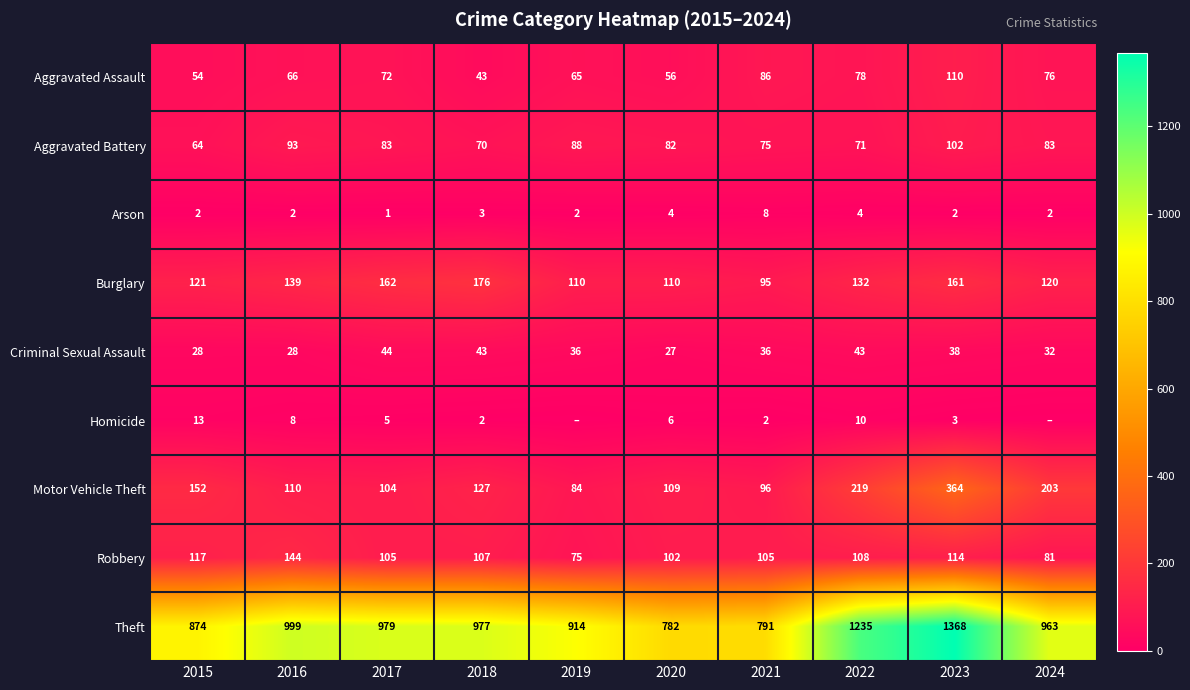

How many values in the Burglary series are below 132?

5